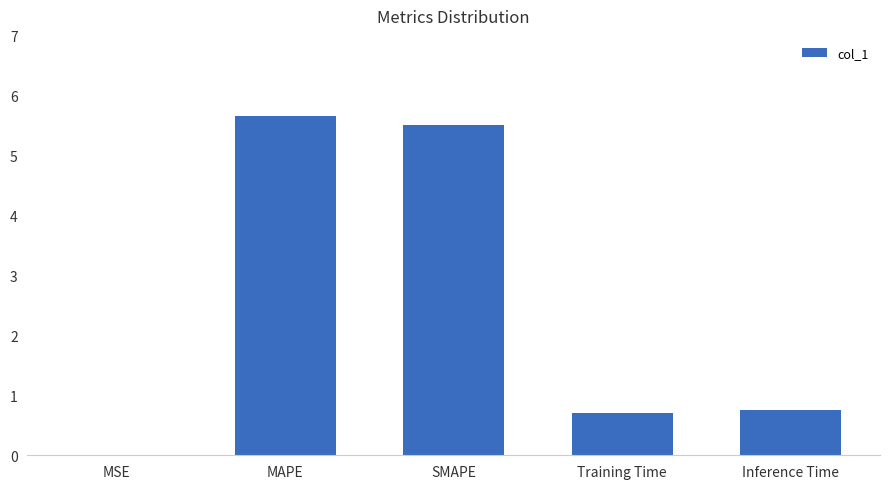

Count the number of categories in the chart.

5